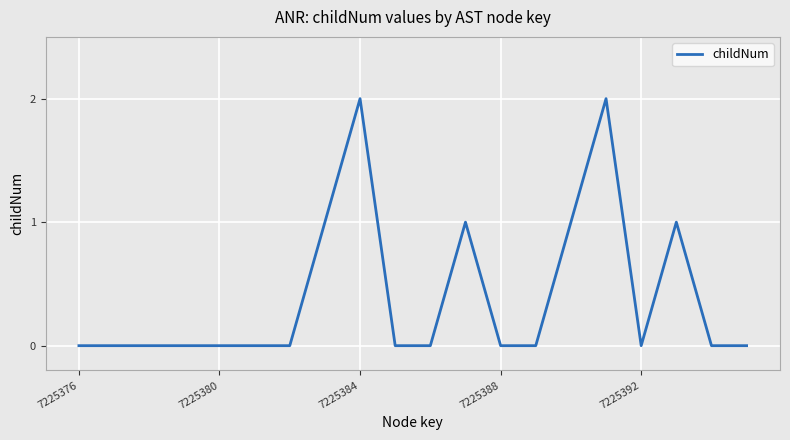

What is the greatest value displayed?

2